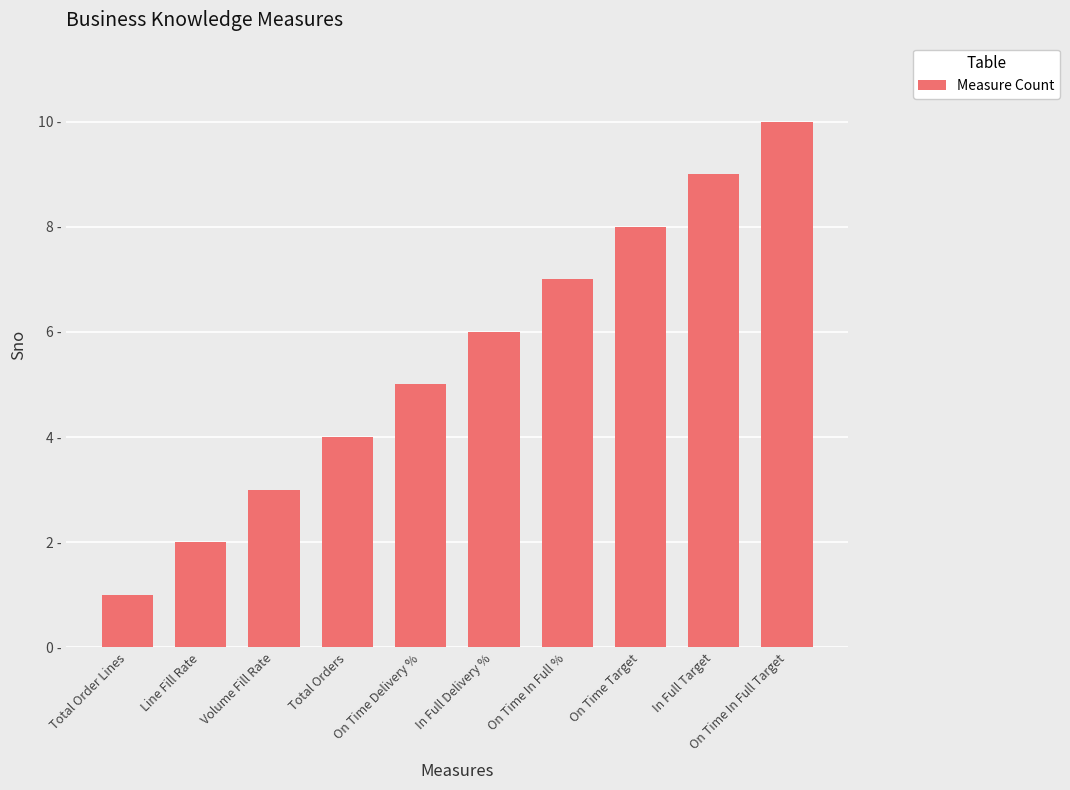

What is the sum of the values at In Full Delivery % and Line Fill Rate?

8